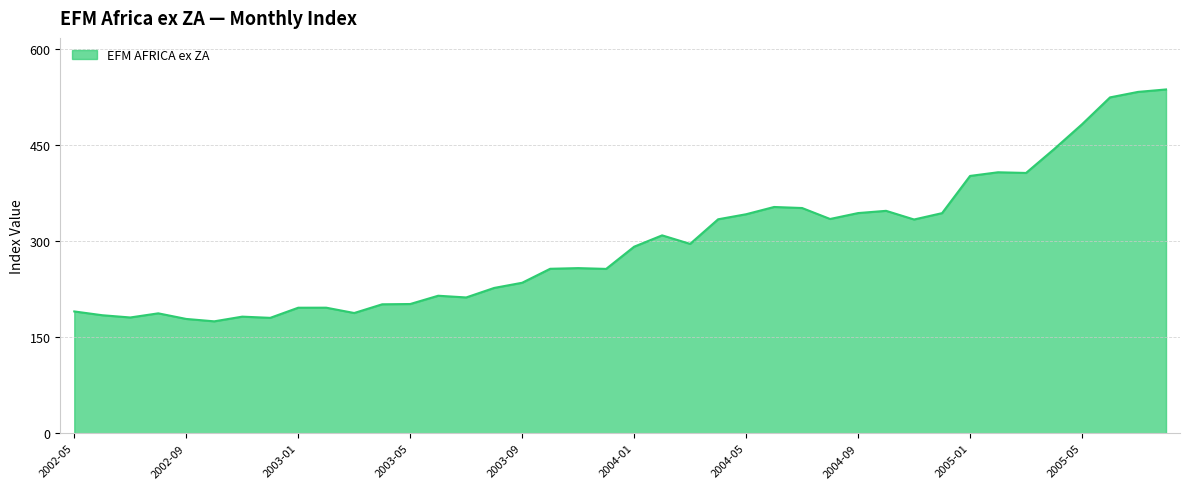

What is the difference between the maximum and minimum values?

362.6